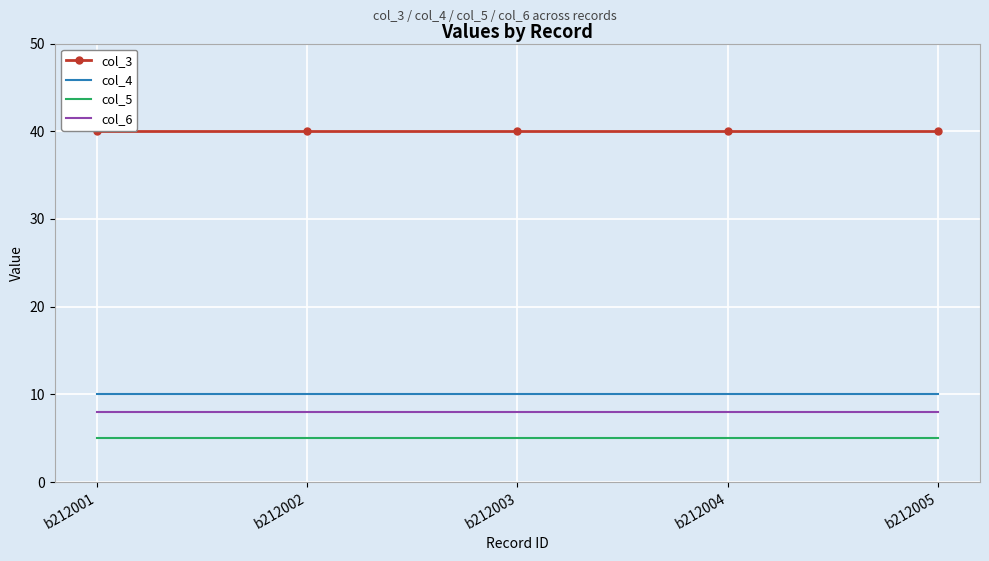

Count the number of data series in this chart.

4